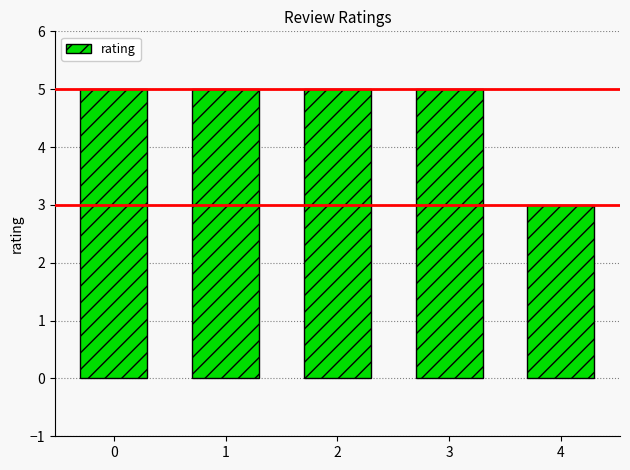

How many values are between 5 and 6?

4